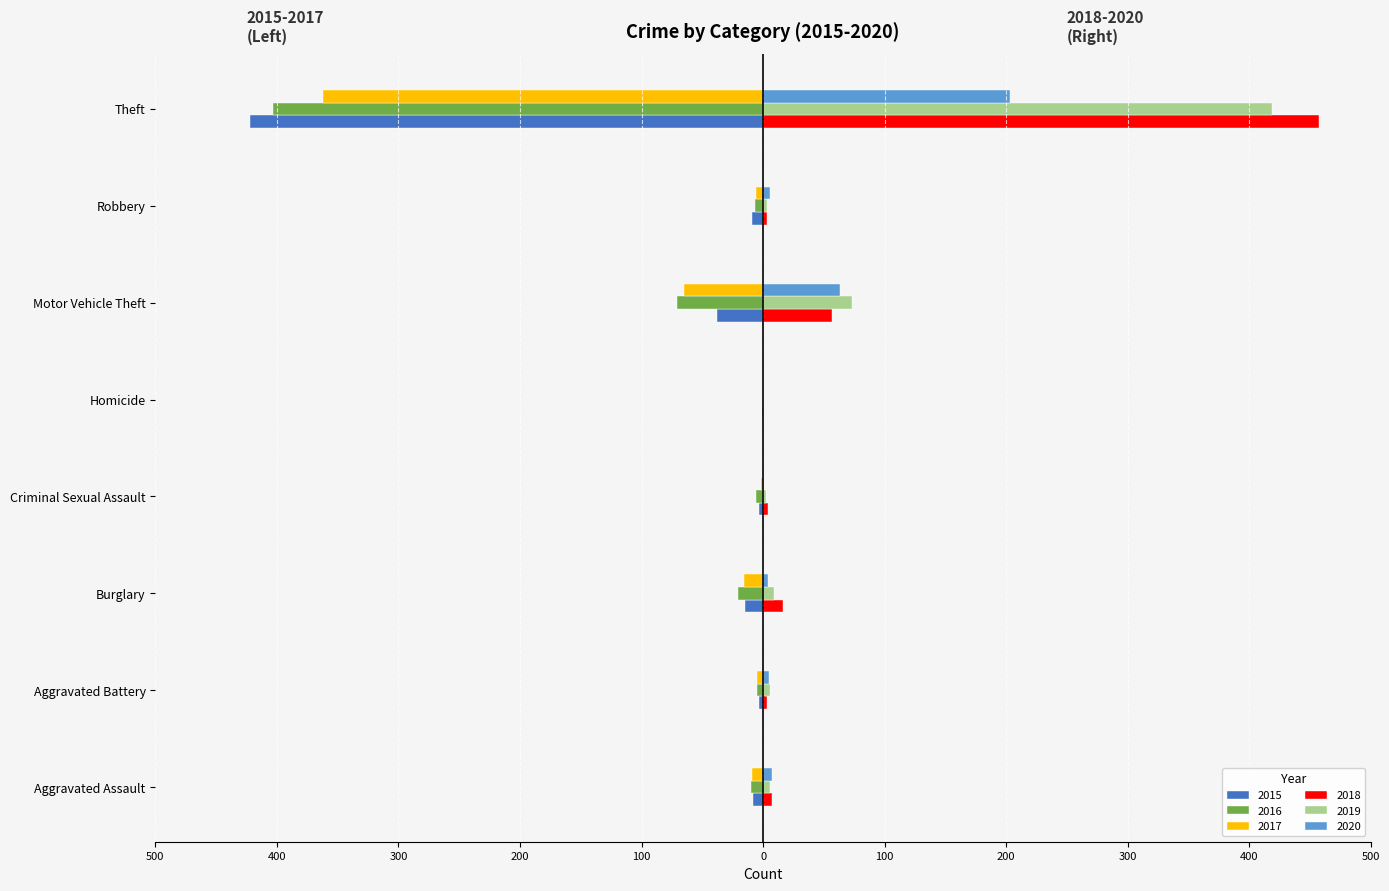

What are all the series names shown in the legend?

2015, 2016, 2017, 2018, 2019, 2020